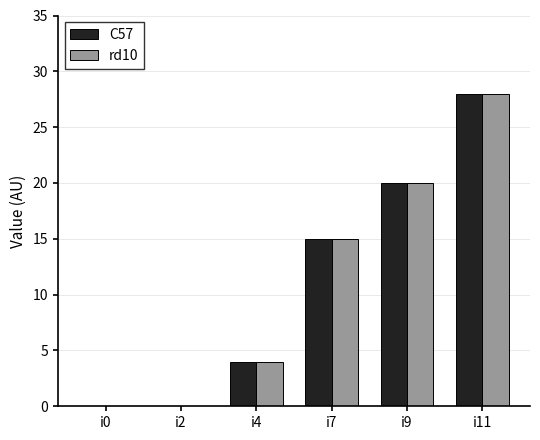

What is the sum of the rd10 values at i9 and i7?

35